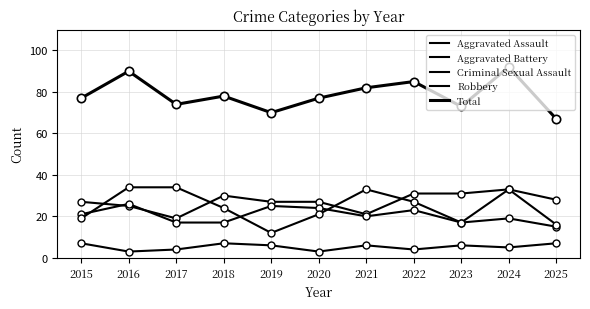

Which series has the largest range (max minus min)?

Total